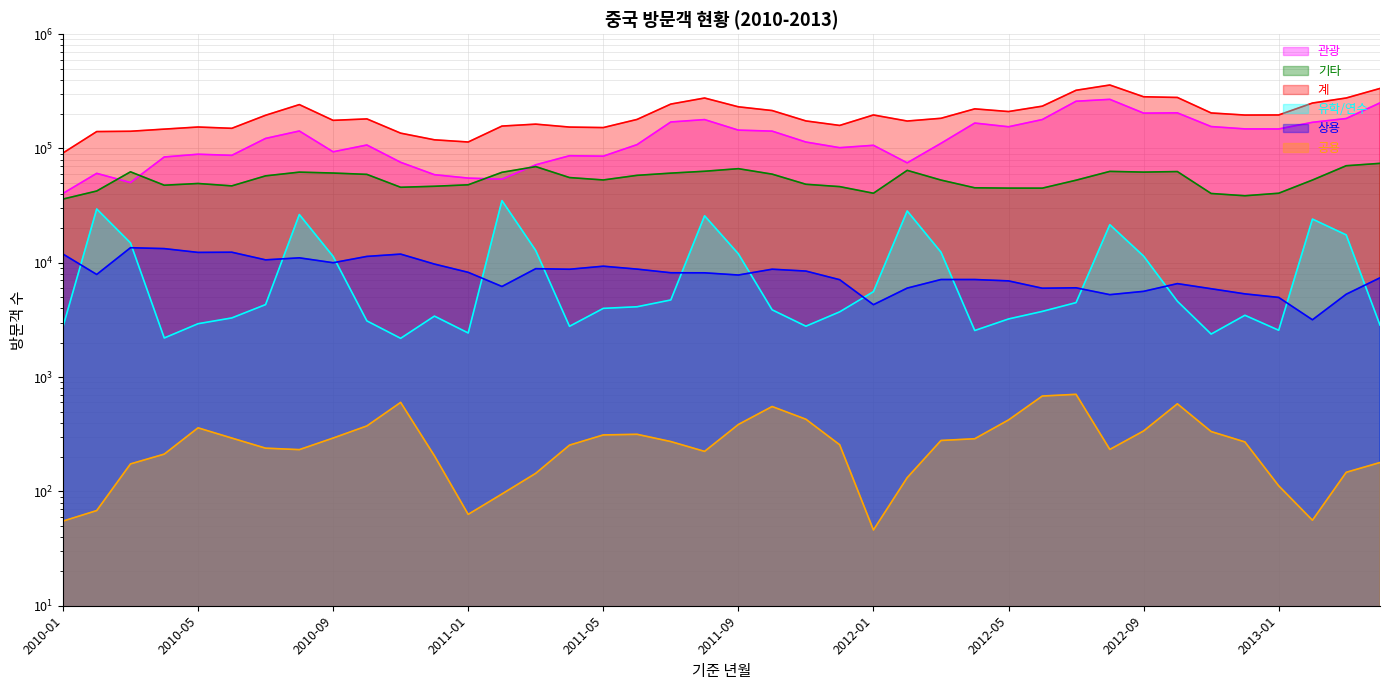

What is the lowest value of the 공용 series?

46